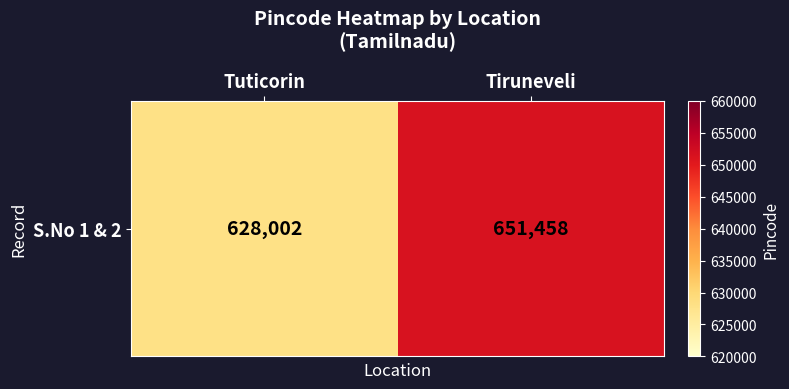

Rank the categories by value from lowest to highest.

Tuticorin, Tiruneveli